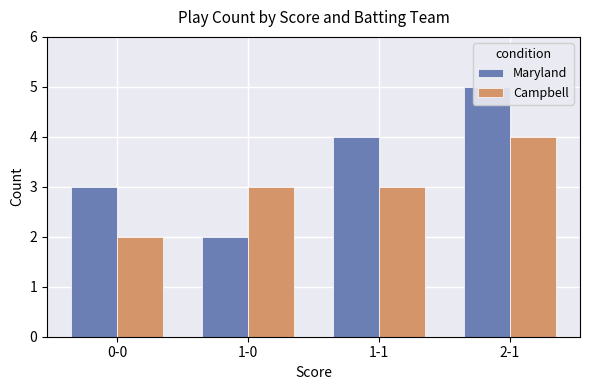

What is the label of the 3rd bar from the left?

1-1